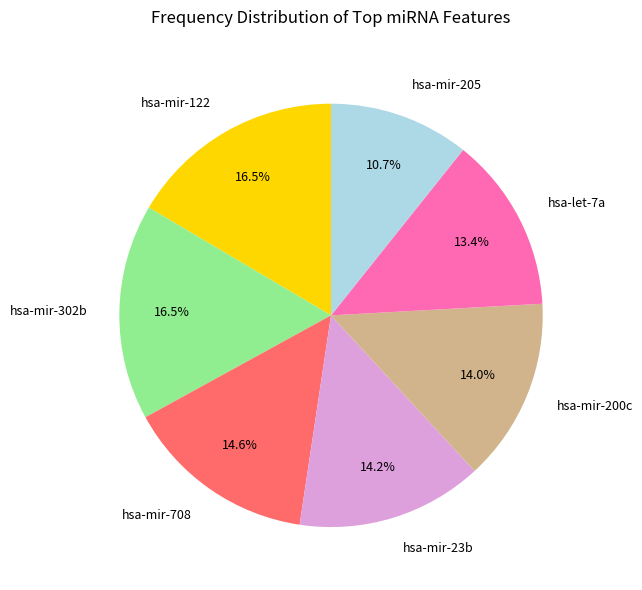

What is the smallest slice in the pie chart?

hsa-mir-205